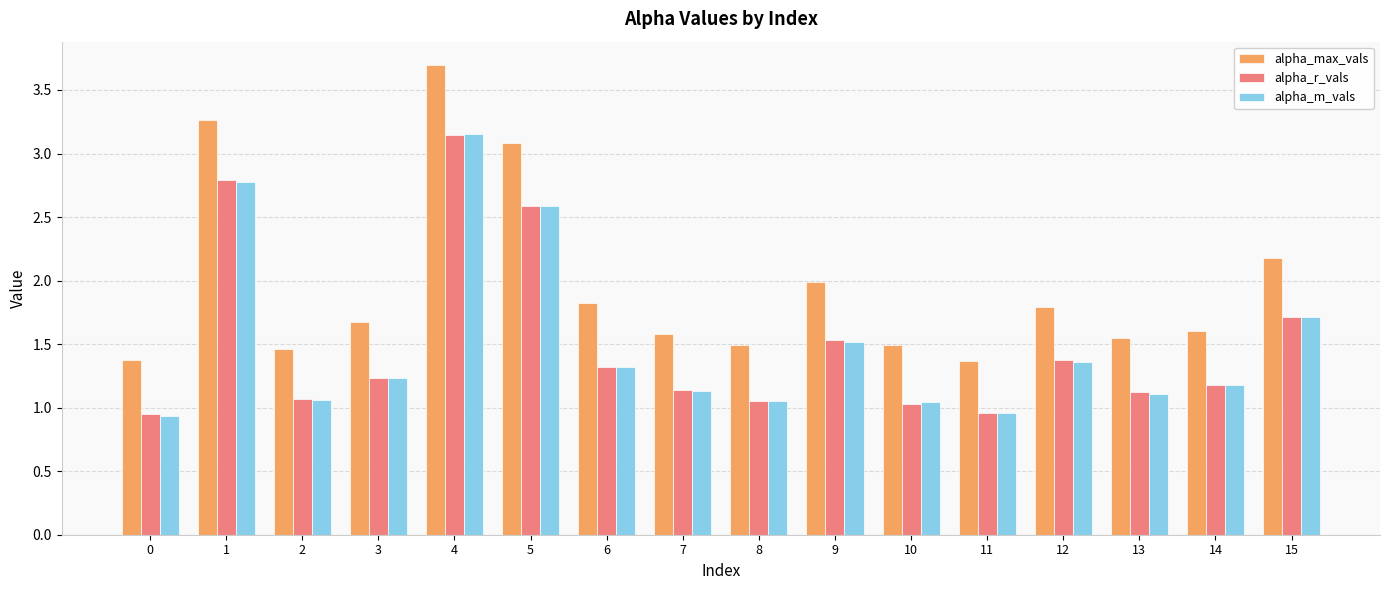

The value of alpha_max_vals at 0 is 1.4. True or false?

True